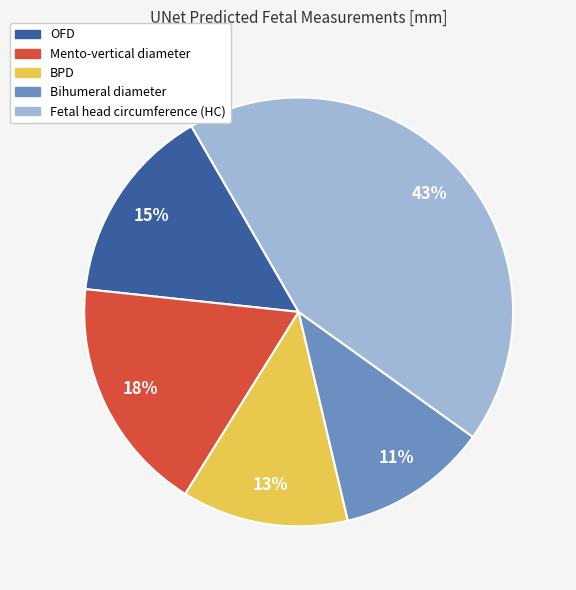

Which category has the smallest portion of the pie?

Bihumeral diameter